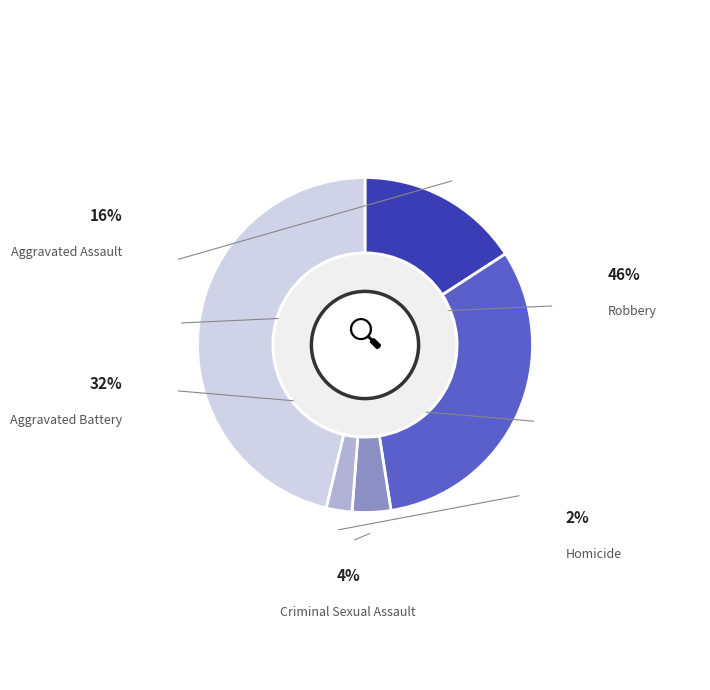

Is the sum of Homicide and Criminal Sexual Assault greater than half?

No